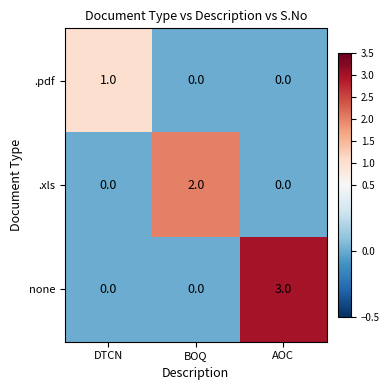

At which label does .pdf reach its peak?

DTCN